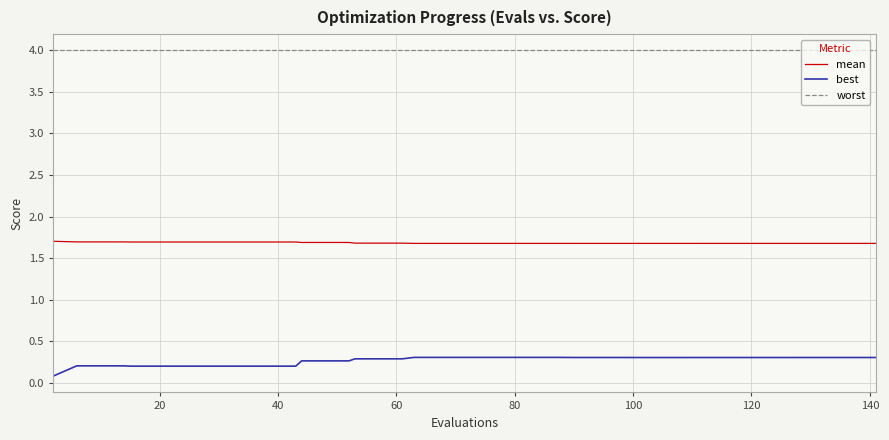

At how many categories does at least one series exceed 2?

40